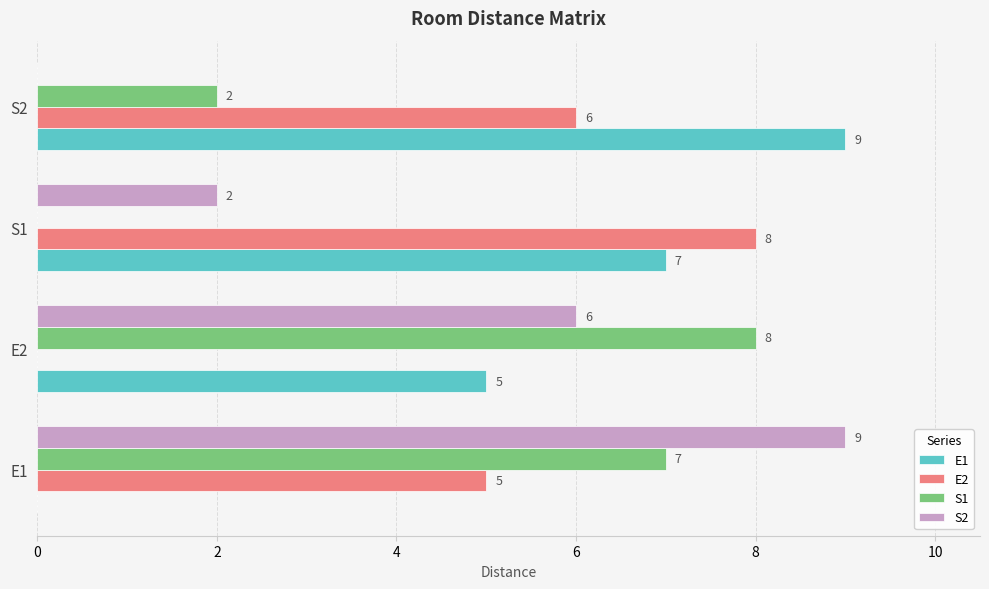

What are all the series names shown in the legend?

E1, E2, S1, S2